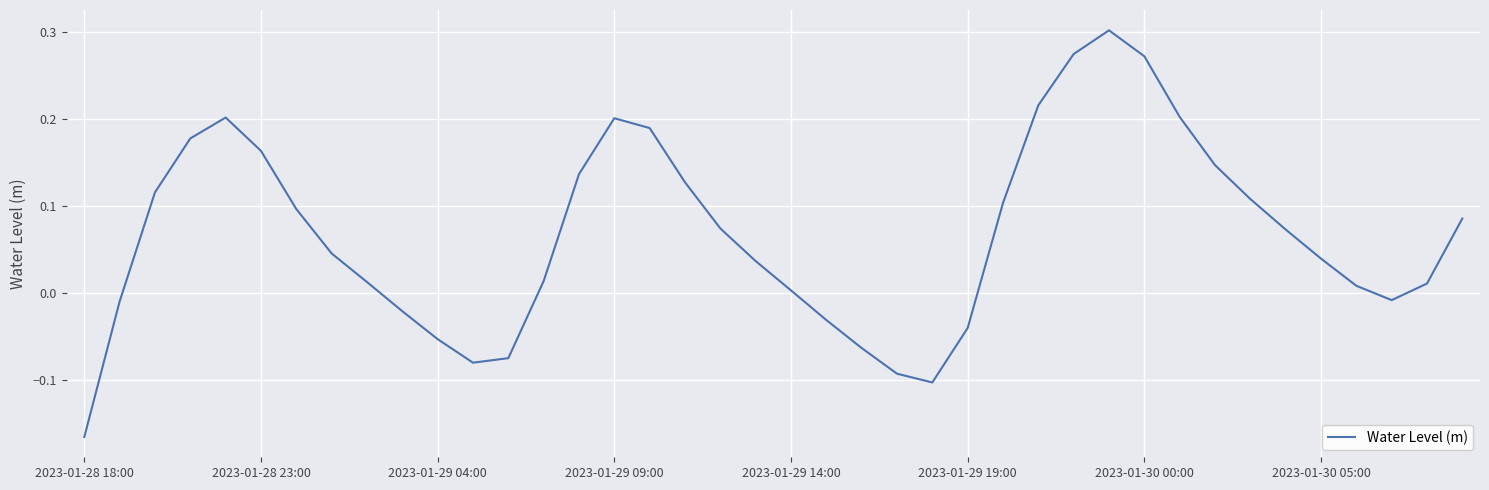

How many lines are shown in the chart?

1